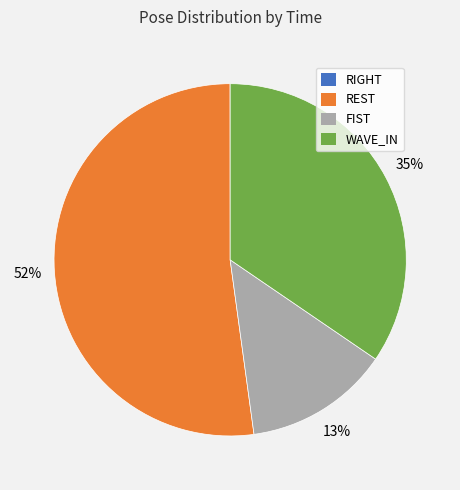

What is the majority slice?

REST